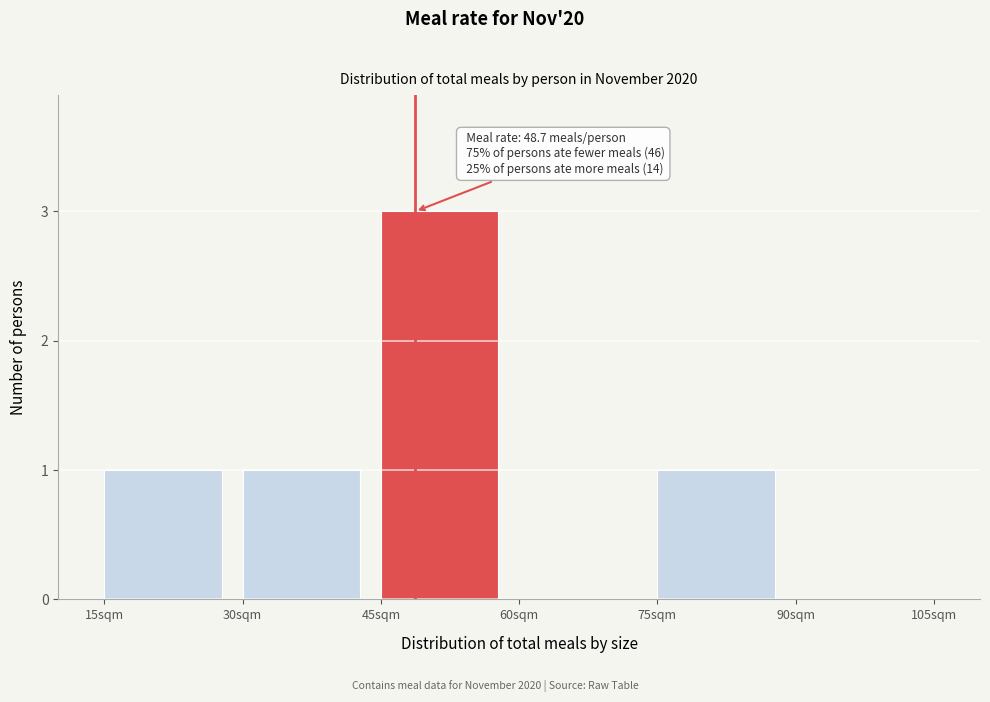

Over which range of the x-axis is the bar tallest?

45 to 60